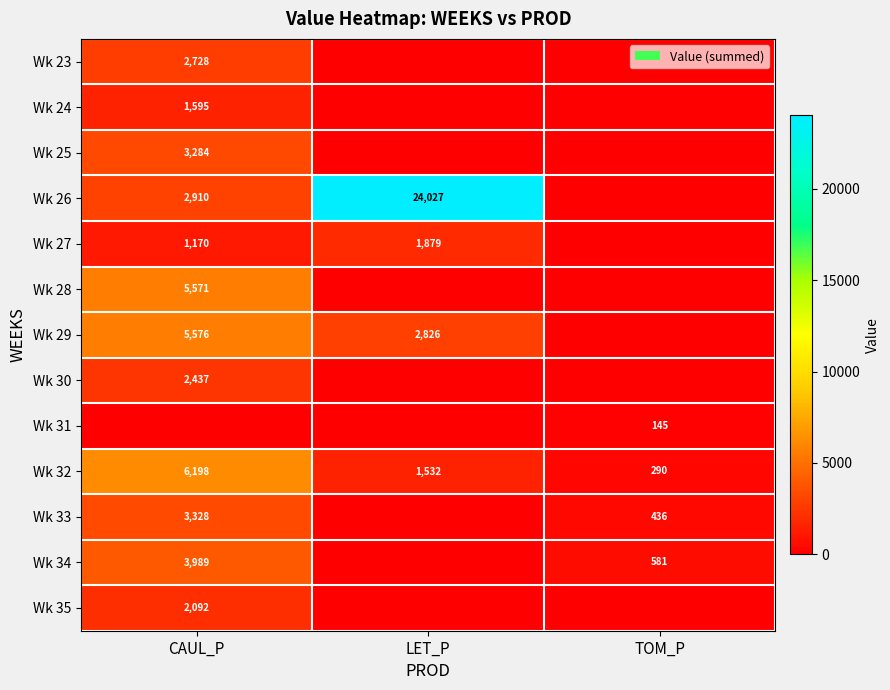

What is the total value across all series at TOM_P?

1451.9